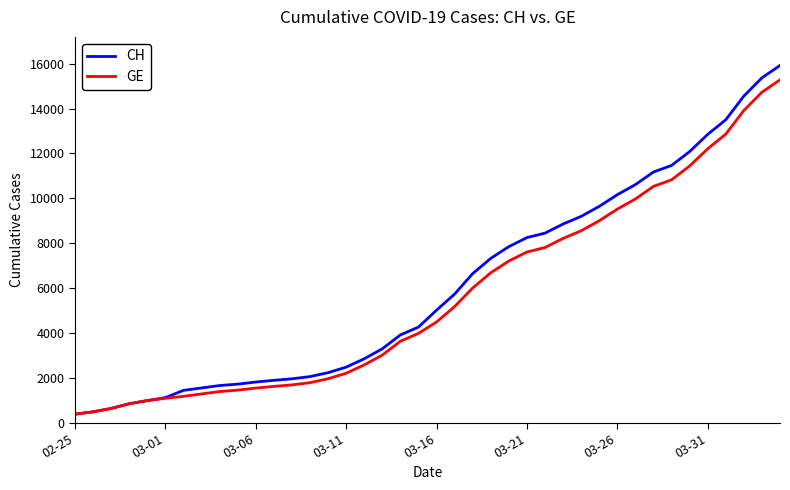

What is the maximum value shown in the chart?

15926